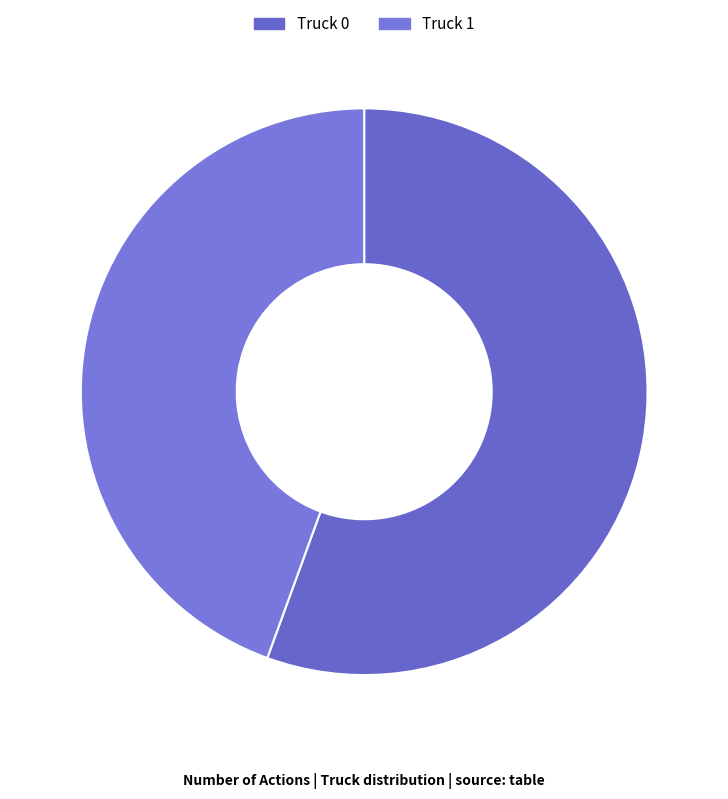

Rank the categories by value from lowest to highest.

Truck 1, Truck 0